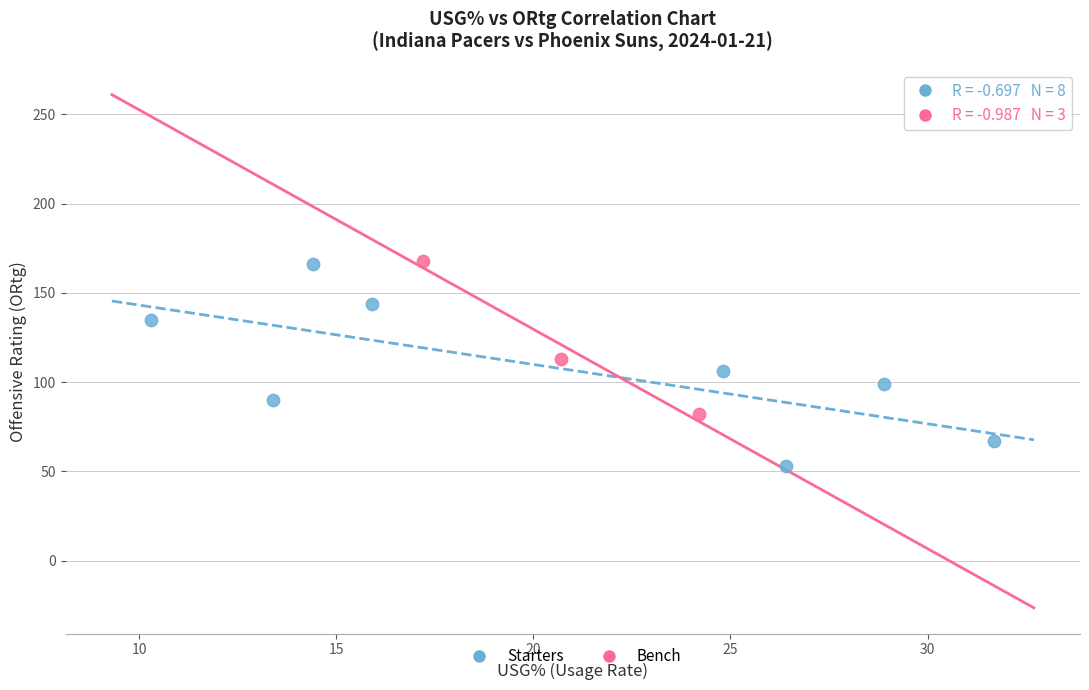

Which series has the widest spread of Y values?

Starters